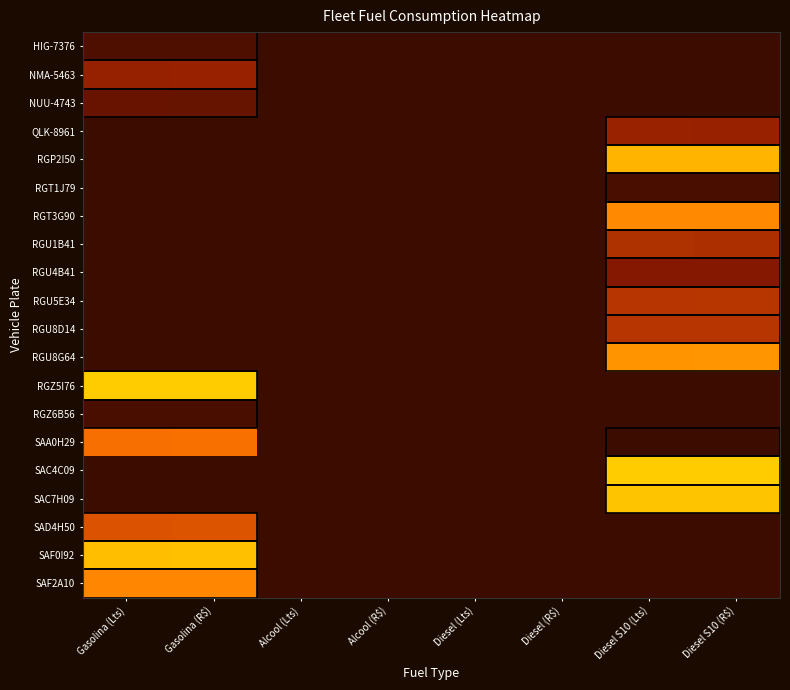

Which has a higher value, Diesel (Lts) or Alcool (Lts)?

Diesel (Lts)